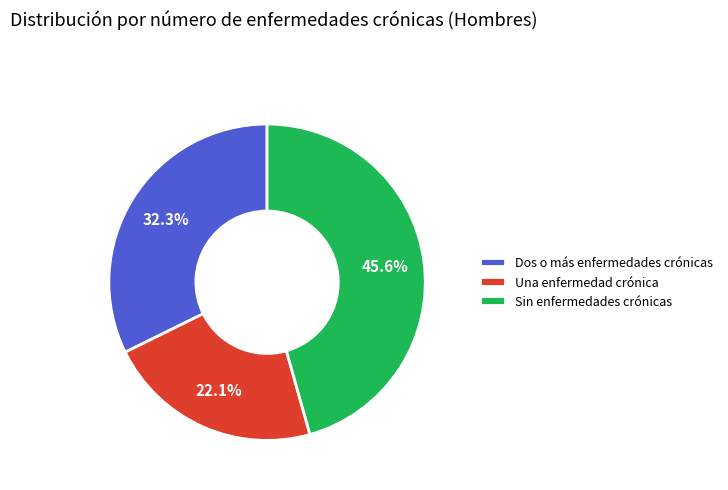

Does Sin enfermedades crónicas represent more than half of the total?

No